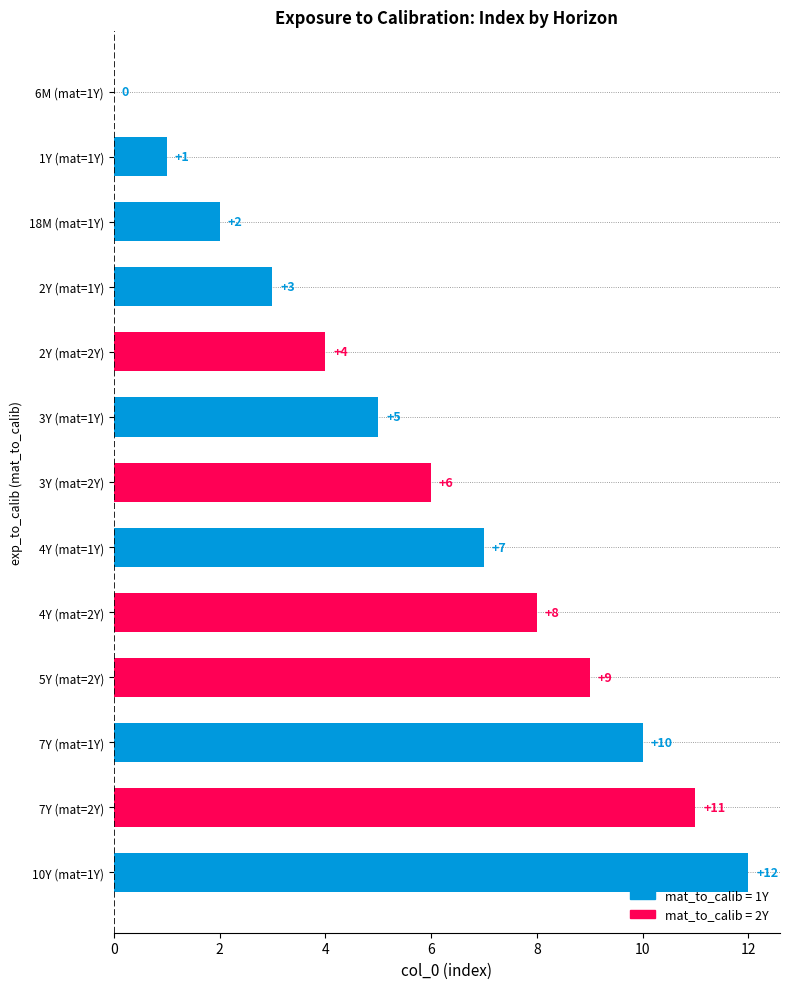

What is the greatest value displayed?

12